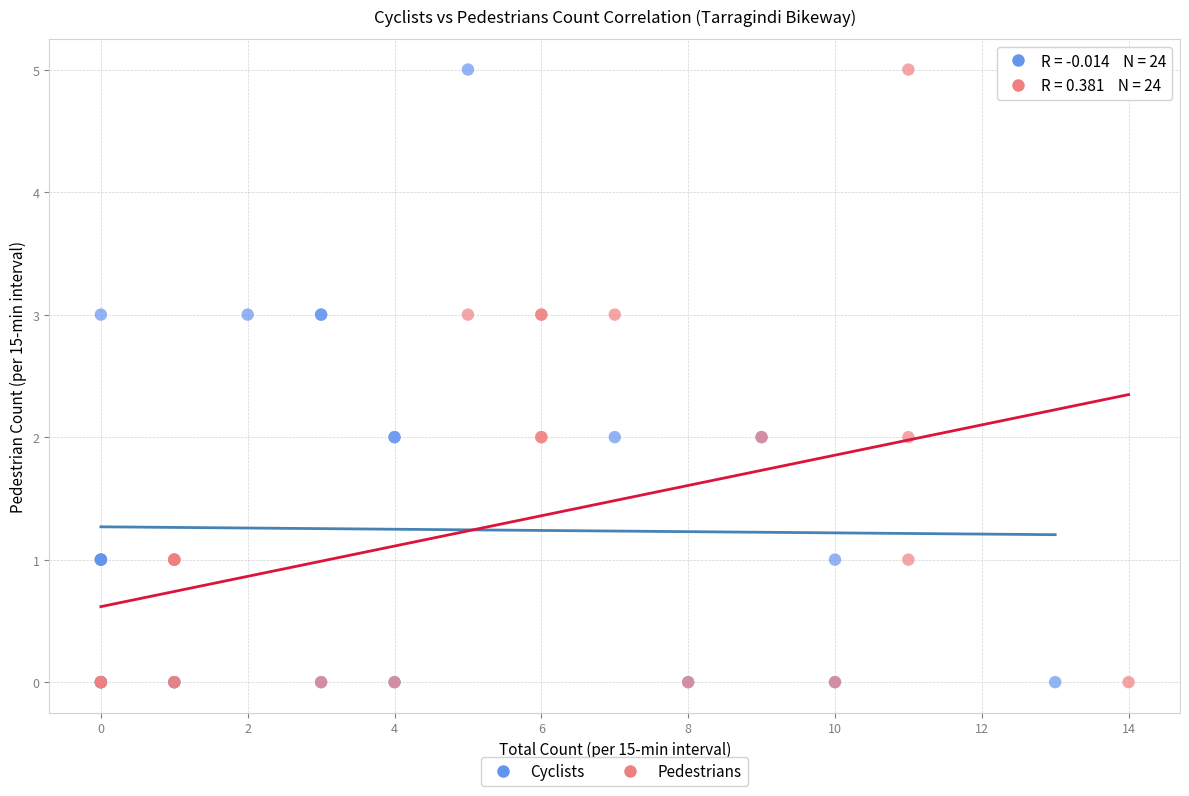

What are all the series names shown in the legend?

Cyclists, Pedestrians